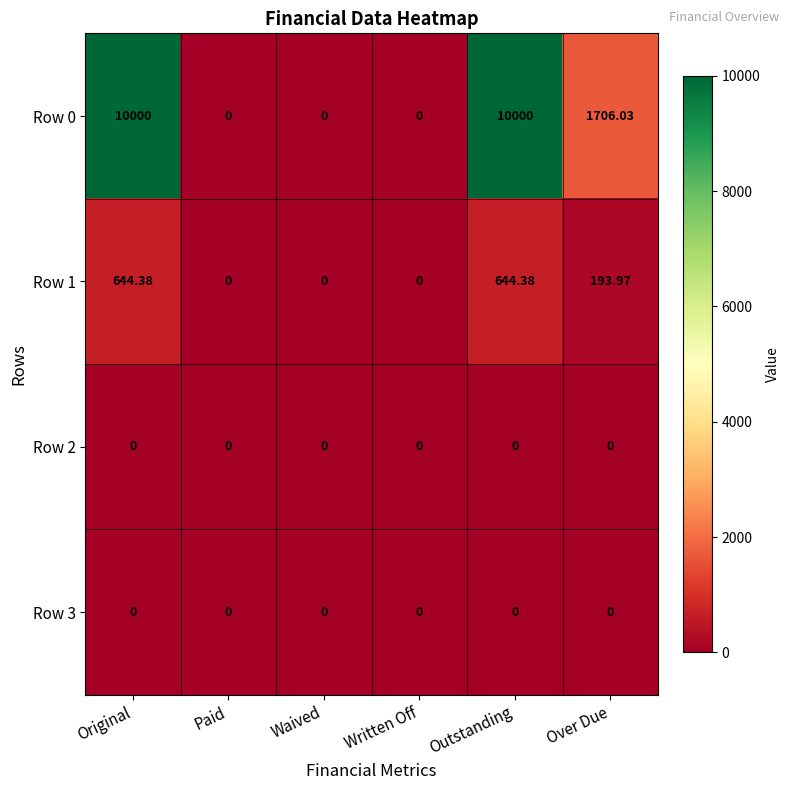

At which label does Row 1 first exceed 193?

Original